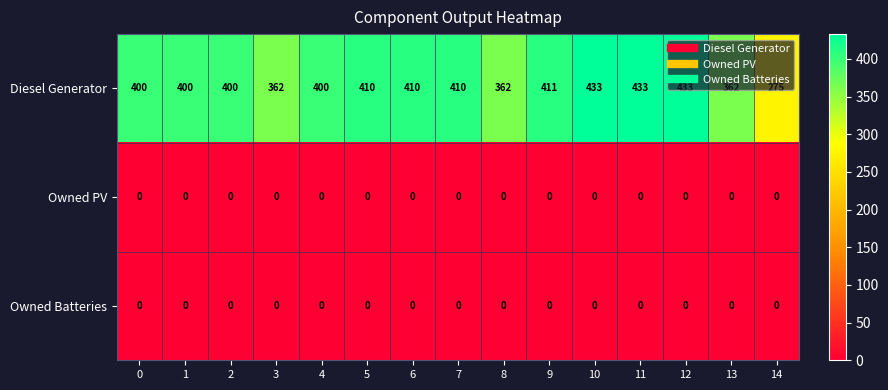

Read the Diesel Generator value at 8, to the nearest 50.

350